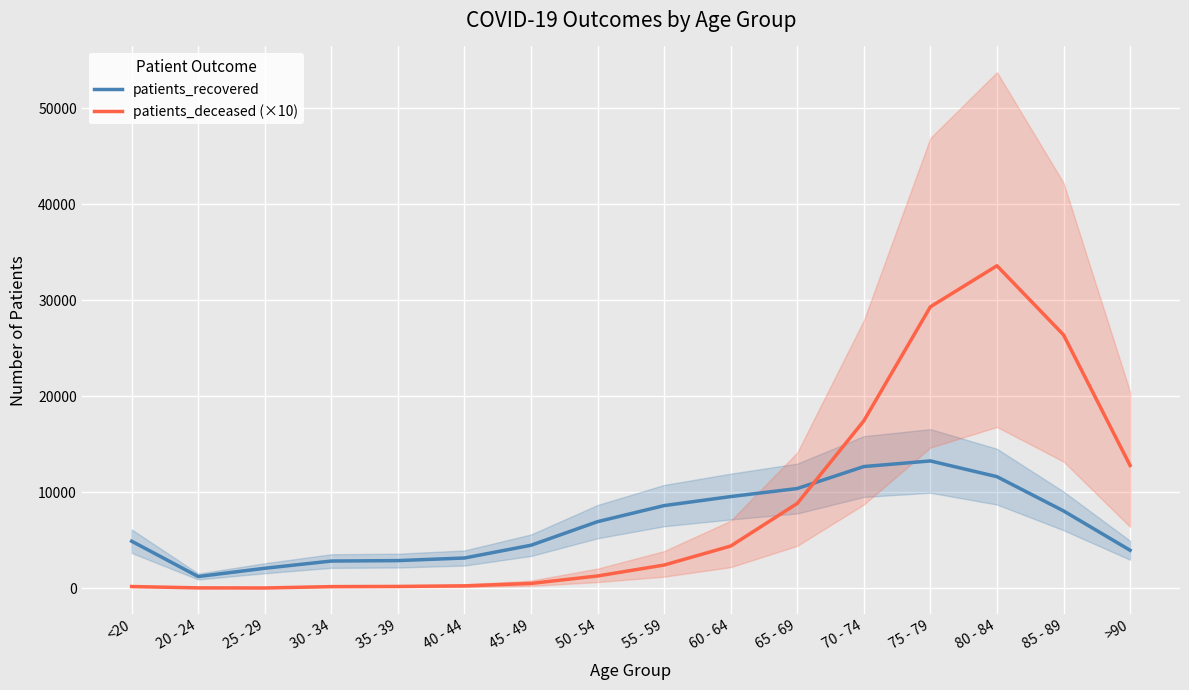

Is the value of patients_recovered at 85 - 89 greater than the value of patients_deceased (×10) at 25 - 29?

Yes